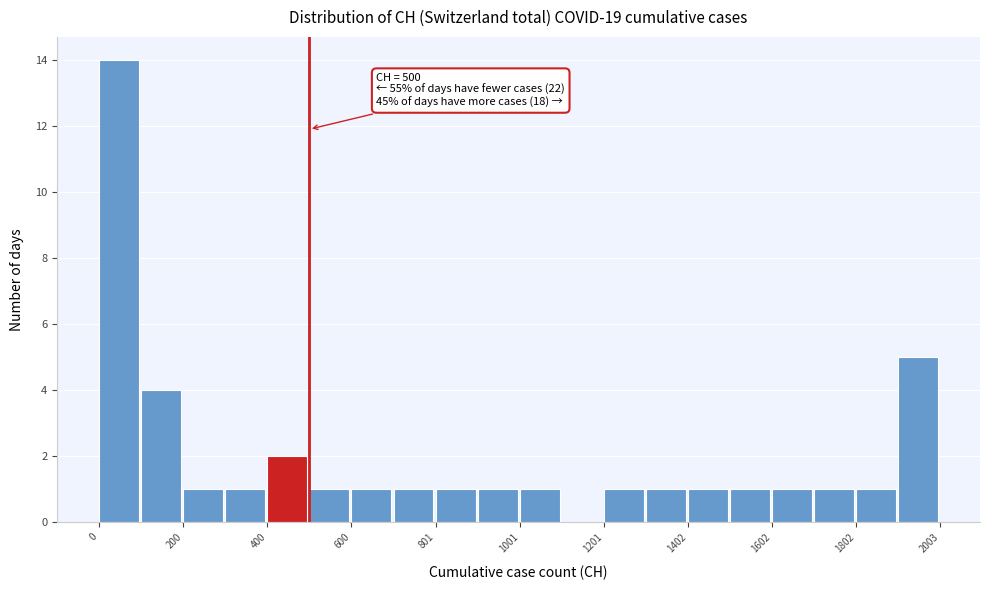

Read against the x-axis, roughly where is the centre of the tallest bar?

50